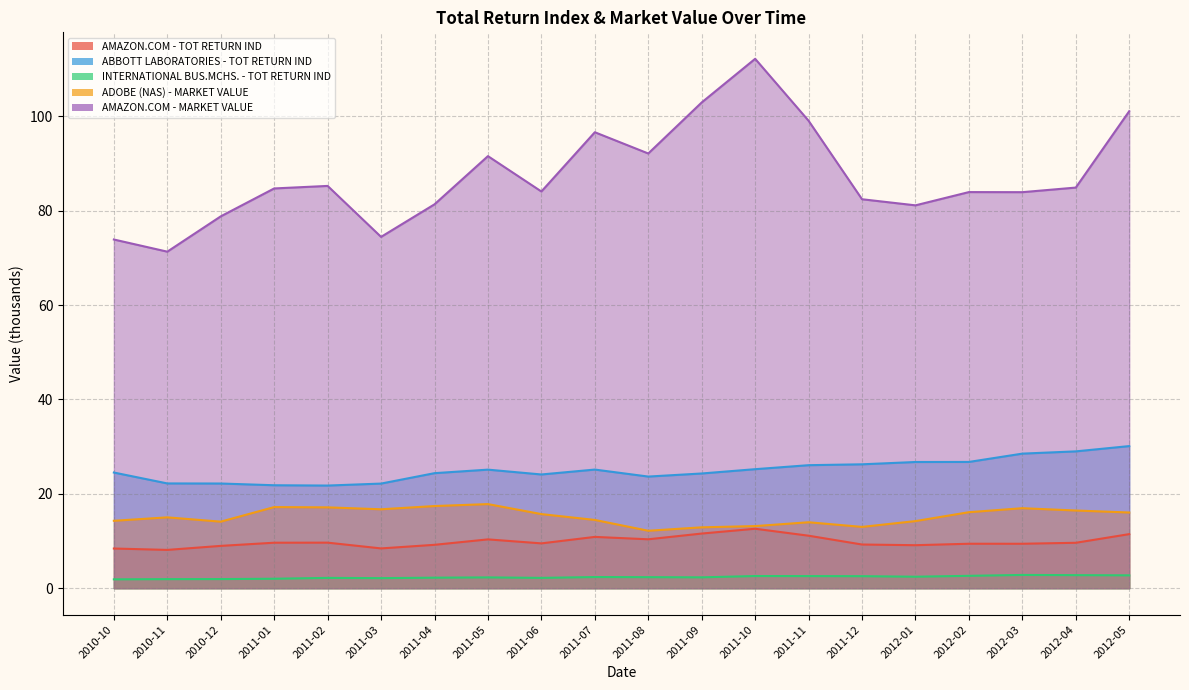

What is the sum of the INTERNATIONAL BUS.MCHS. - TOT RETURN IND values at 2011-07 and 2012-02?

5.0